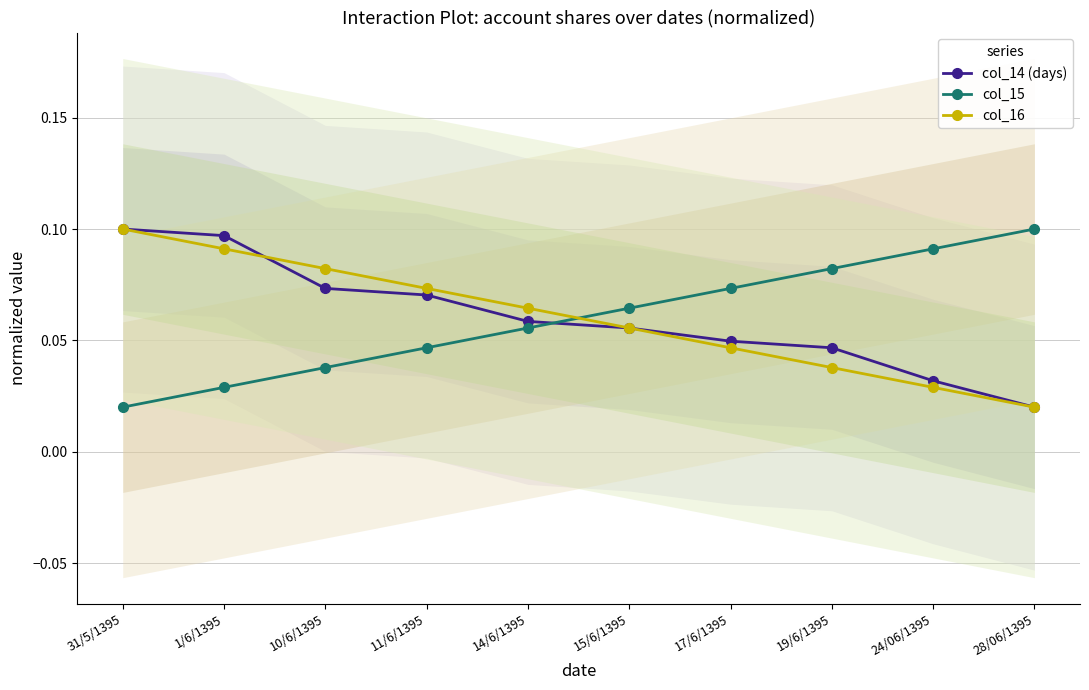

What is the total value across all series at 31/5/1395?

0.2